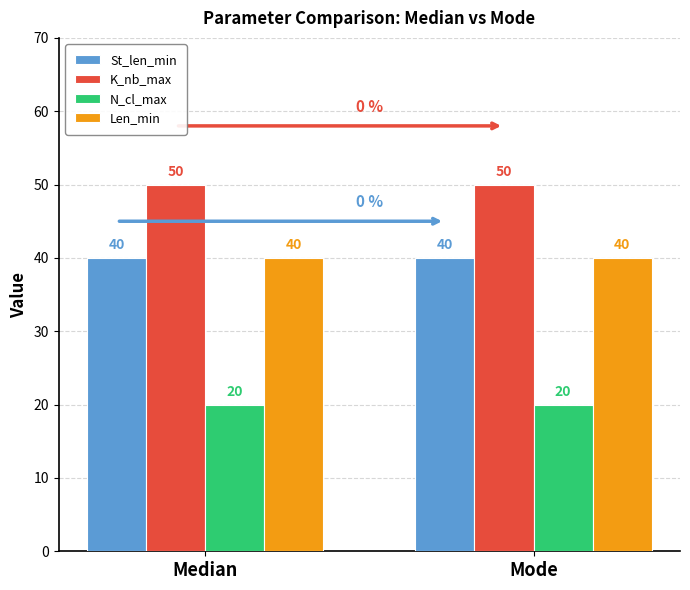

How many distinct data groups are displayed?

4